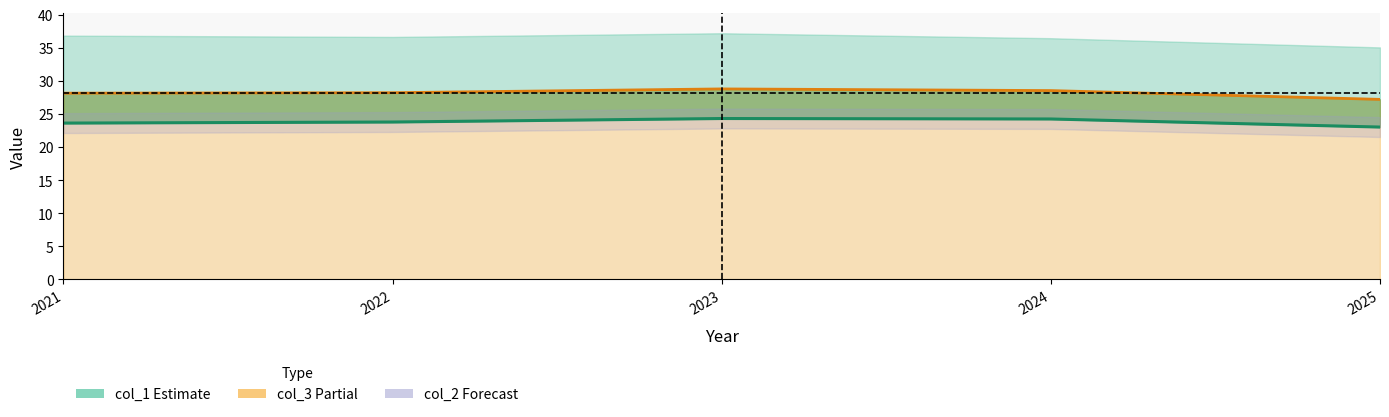

At which label is col_1 closest to 23?

2025